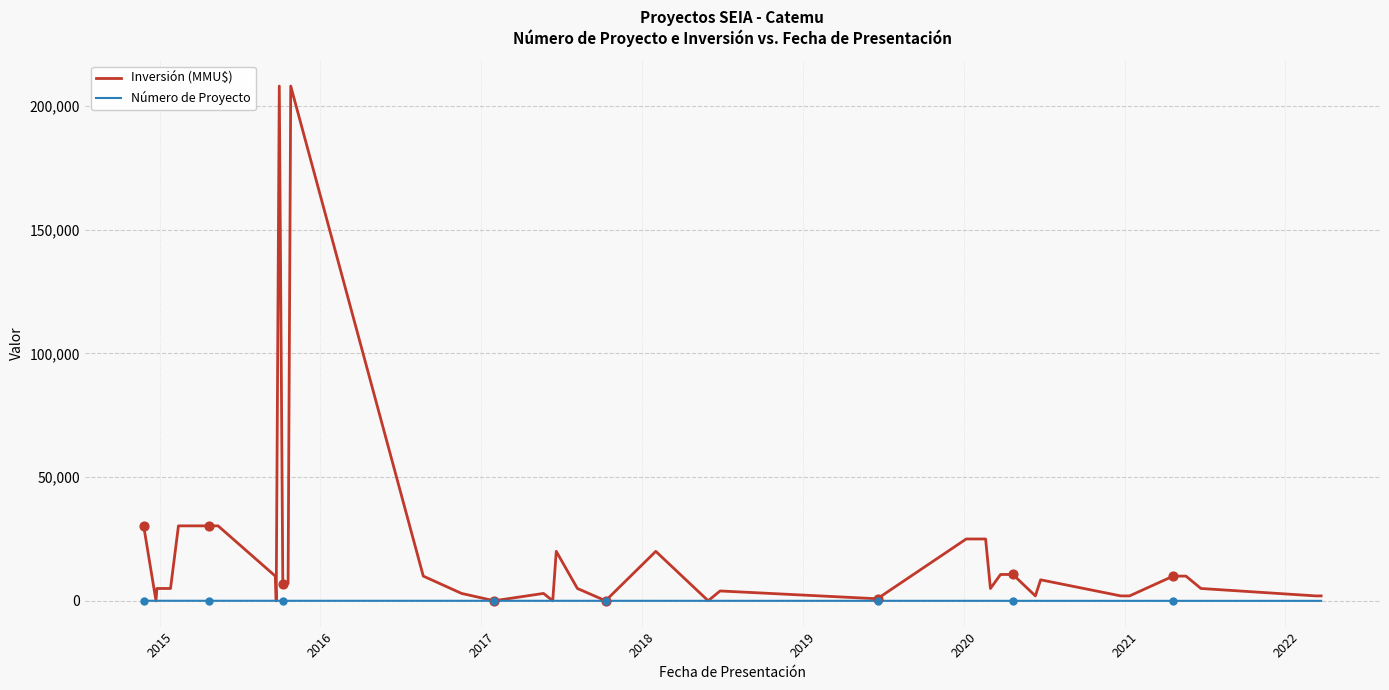

What are all the series names shown in the legend?

Inversión (MMU$), Número de Proyecto